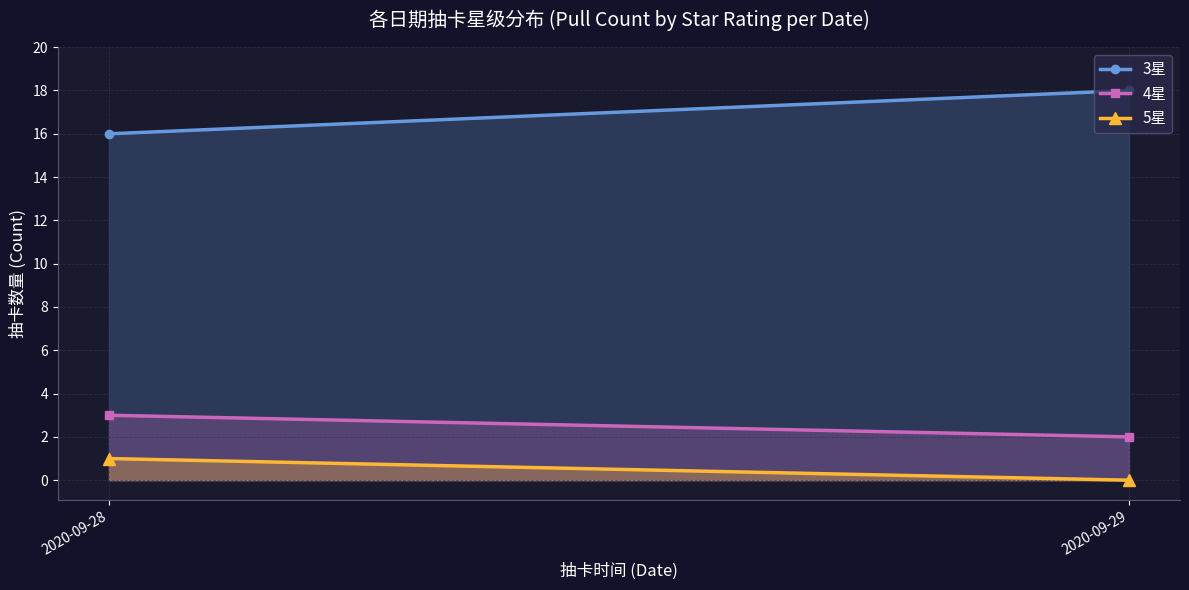

Which series has the largest total across all categories?

3星